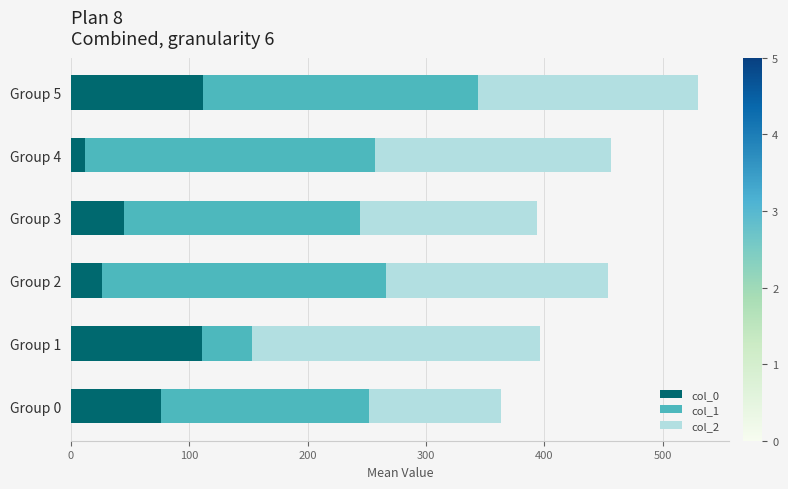

What is the sum of all col_0 values?

381.7